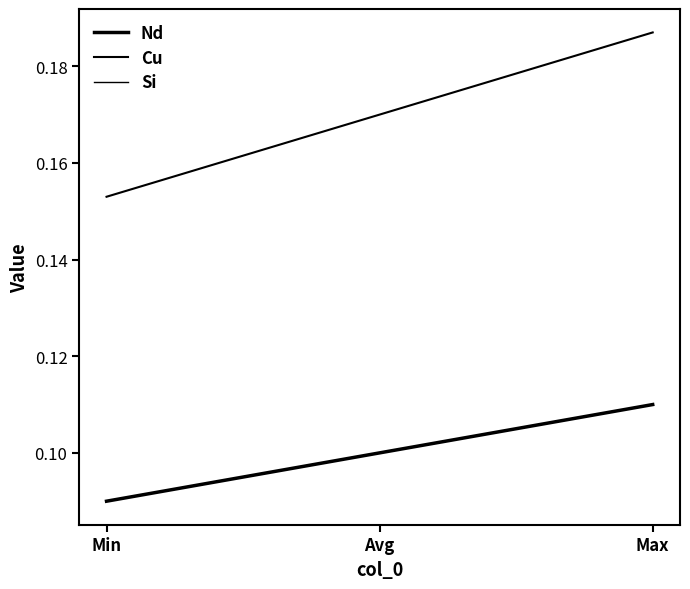

Does the chart have visible grid lines?

No